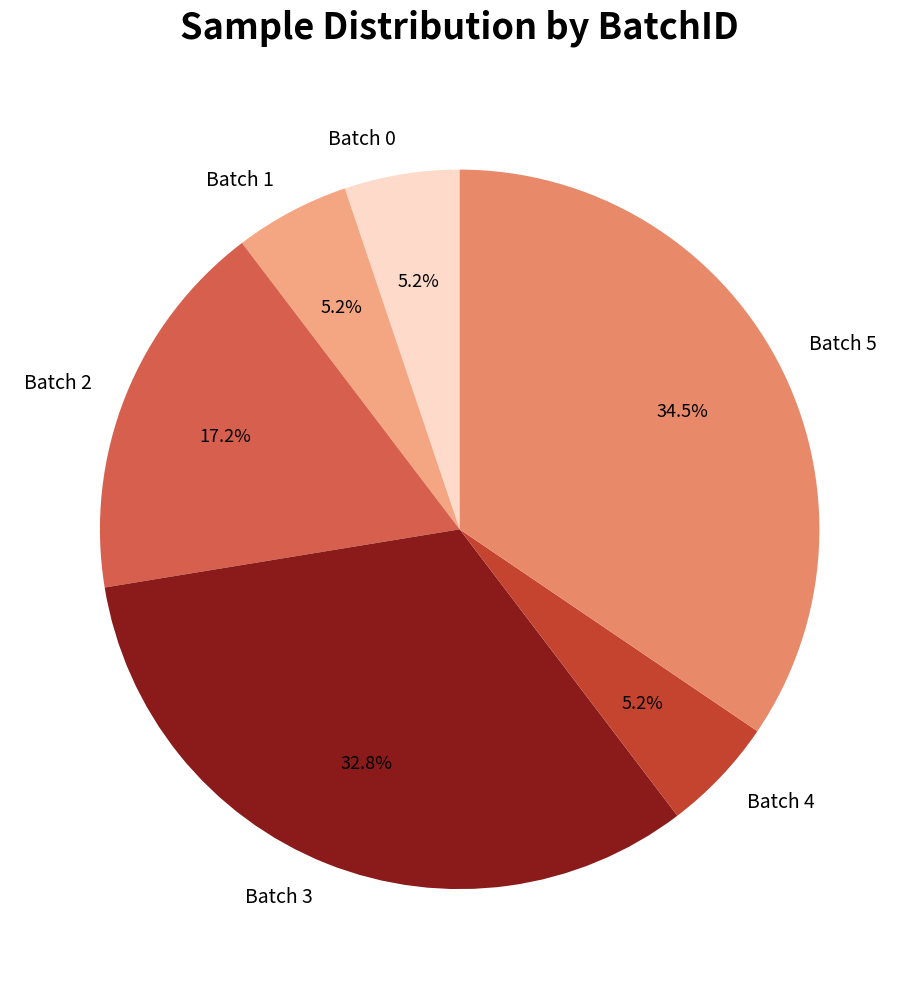

What is the largest slice in the pie chart?

Batch 5